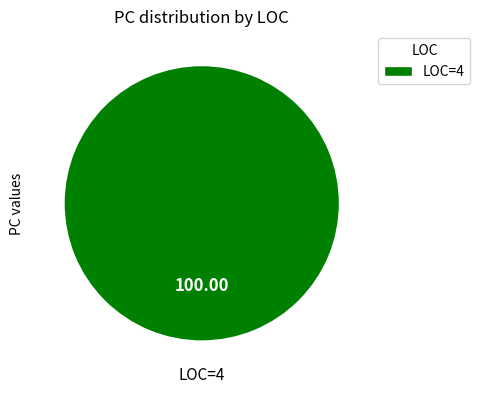

Is there a majority slice in this chart?

Yes